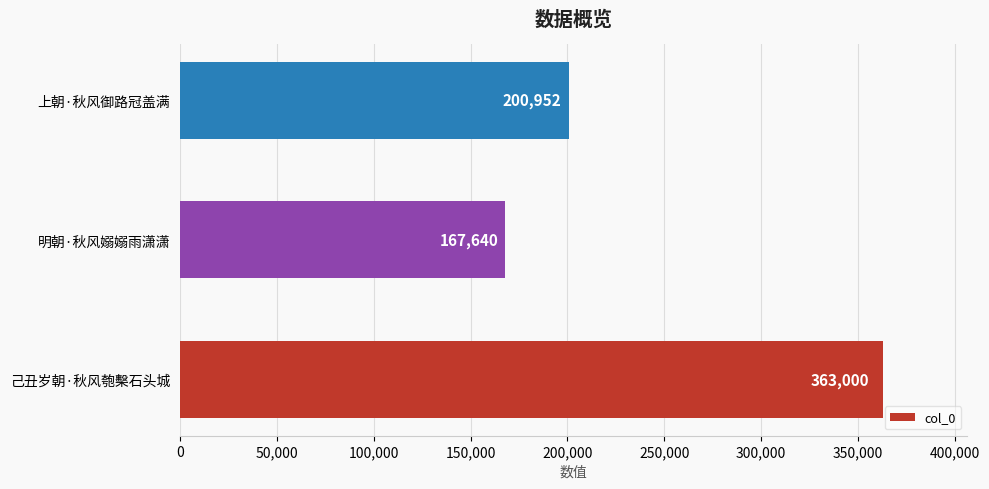

Reading top to bottom, list all the values displayed in this chart.

200952	167640	363000